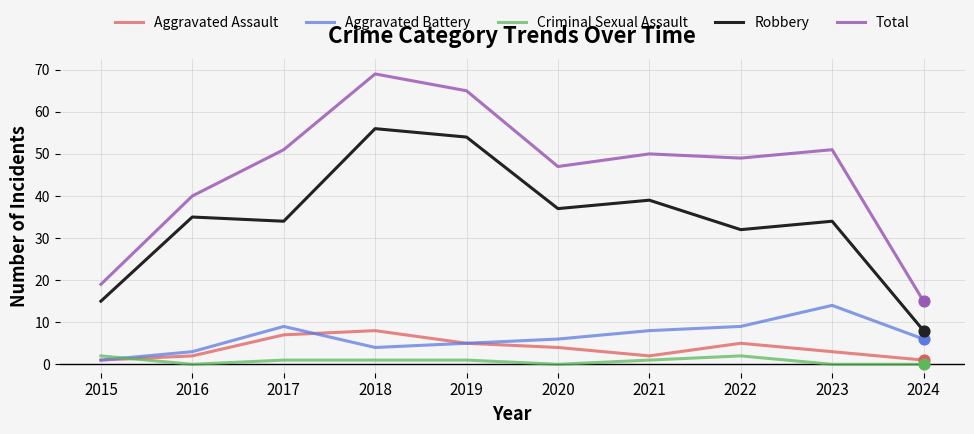

Is the value of Criminal Sexual Assault at 2015 greater than the value of Robbery at 2021?

No